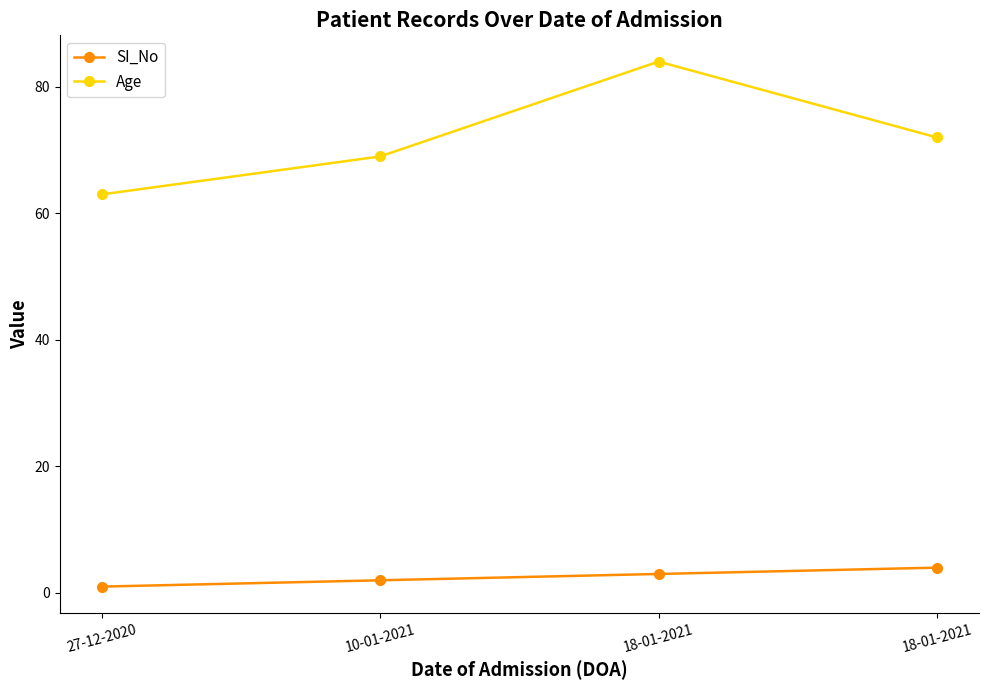

Reading left to right, what are all the values shown in this chart?

SI_No: 1	2	3	4
Age: 63	69	84	72